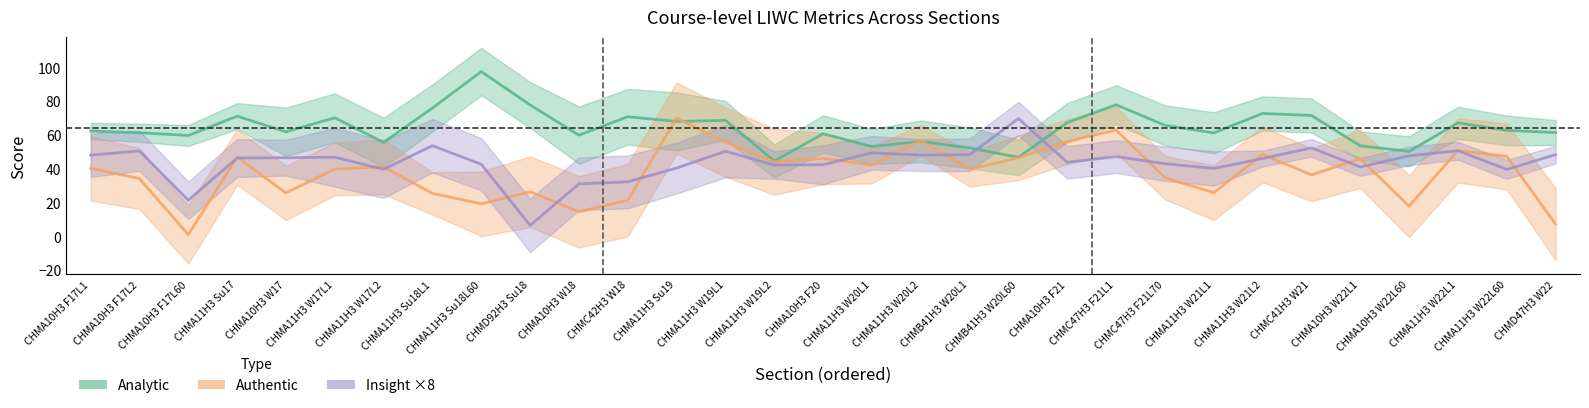

Reading left to right, what are all the values shown in this chart?

Analytic: CHMA10H3 F17L1=62.3	CHMA10H3 F17L2=61.3	CHMA10H3 F17L60=59.7	CHMA11H3 Su17=71.1	CHMA10H3 W17=61.8	CHMA11H3 W17L1=70.1	CHMA11H3 W17L2=55.6	CHMA11H3 Su18L1=75.9	CHMA11H3 Su18L60=97.5	CHMD92H3 Su18=77.7	CHMA10H3 W18=59.9	CHMC42H3 W18=70.8	CHMA11H3 Su19=68.0	CHMA11H3 W19L1=68.6	CHMA11H3 W19L2=44.5	CHMA10H3 F20=60.7	CHMA11H3 W20L1=53.1	CHMA11H3 W20L2=56.2	CHMB41H3 W20L1=52.3	CHMB41H3 W20L60=46.7	CHMA10H3 F21=67.3	CHMC47H3 F21L1=77.8	CHMC47H3 F21L70=65.7	CHMA11H3 W21L1=61.2	CHMA11H3 W21L2=72.7	CHMC41H3 W21=71.5	CHMA10H3 W22L1=53.6	CHMA10H3 W22L60=50.2	CHMA11H3 W22L1=67.1	CHMA11H3 W22L60=62.7	CHMD47H3 W22=61.4
Authentic: CHMA10H3 F17L1=40.2	CHMA10H3 F17L2=34.1	CHMA10H3 F17L60=1.0	CHMA11H3 Su17=46.8	CHMA10H3 W17=25.7	CHMA11H3 W17L1=39.8	CHMA11H3 W17L2=41.1	CHMA11H3 Su18L1=25.4	CHMA11H3 Su18L60=19.3	CHMD92H3 Su18=26.4	CHMA10H3 W18=14.5	CHMC42H3 W18=21.4	CHMA11H3 Su19=70.0	CHMA11H3 W19L1=55.7	CHMA11H3 W19L2=44.1	CHMA10H3 F20=46.0	CHMA11H3 W20L1=42.2	CHMA11H3 W20L2=56.8	CHMB41H3 W20L1=39.7	CHMB41H3 W20L60=46.5	CHMA10H3 F21=56.0	CHMC47H3 F21L1=62.9	CHMC47H3 F21L70=34.8	CHMA11H3 W21L1=25.8	CHMA11H3 W21L2=48.5	CHMC41H3 W21=36.3	CHMA10H3 W22L1=45.9	CHMA10H3 W22L60=17.8	CHMA11H3 W22L1=50.8	CHMA11H3 W22L60=47.3	CHMD47H3 W22=7.2
Insight ×8: CHMA10H3 F17L1=48.0	CHMA10H3 F17L2=50.5	CHMA10H3 F17L60=21.4	CHMA11H3 Su17=46.3	CHMA10H3 W17=46.5	CHMA11H3 W17L1=46.8	CHMA11H3 W17L2=39.7	CHMA11H3 Su18L1=53.6	CHMA11H3 Su18L60=42.6	CHMD92H3 Su18=6.5	CHMA10H3 W18=31.0	CHMC42H3 W18=32.2	CHMA11H3 Su19=40.4	CHMA11H3 W19L1=50.3	CHMA11H3 W19L2=42.2	CHMA10H3 F20=42.3	CHMA11H3 W20L1=49.4	CHMA11H3 W20L2=48.1	CHMB41H3 W20L1=48.2	CHMB41H3 W20L60=69.7	CHMA10H3 F21=43.8	CHMC47H3 F21L1=47.2	CHMC47H3 F21L70=43.0	CHMA11H3 W21L1=40.2	CHMA11H3 W21L2=46.0	CHMC41H3 W21=52.3	CHMA10H3 W22L1=41.0	CHMA10H3 W22L60=47.6	CHMA11H3 W22L1=50.6	CHMA11H3 W22L60=39.6	CHMD47H3 W22=48.3